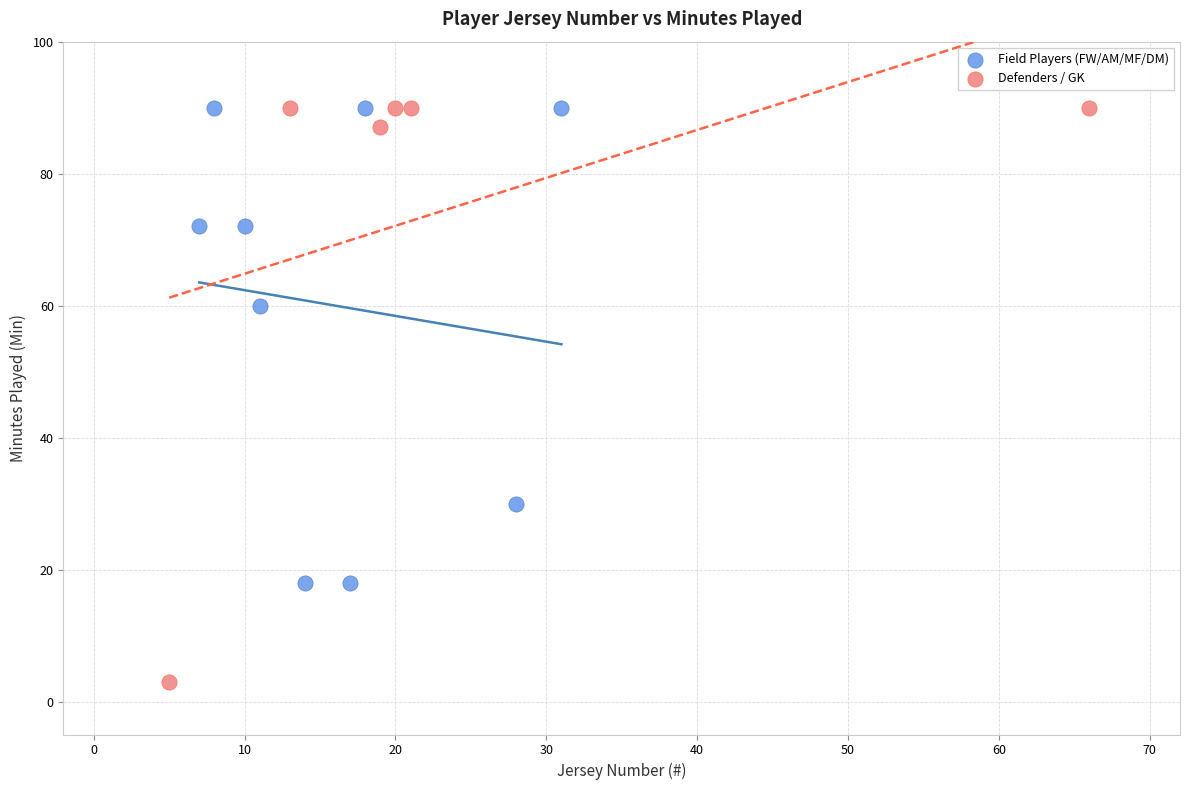

Which series contains the lowest Y value?

Defenders / GK